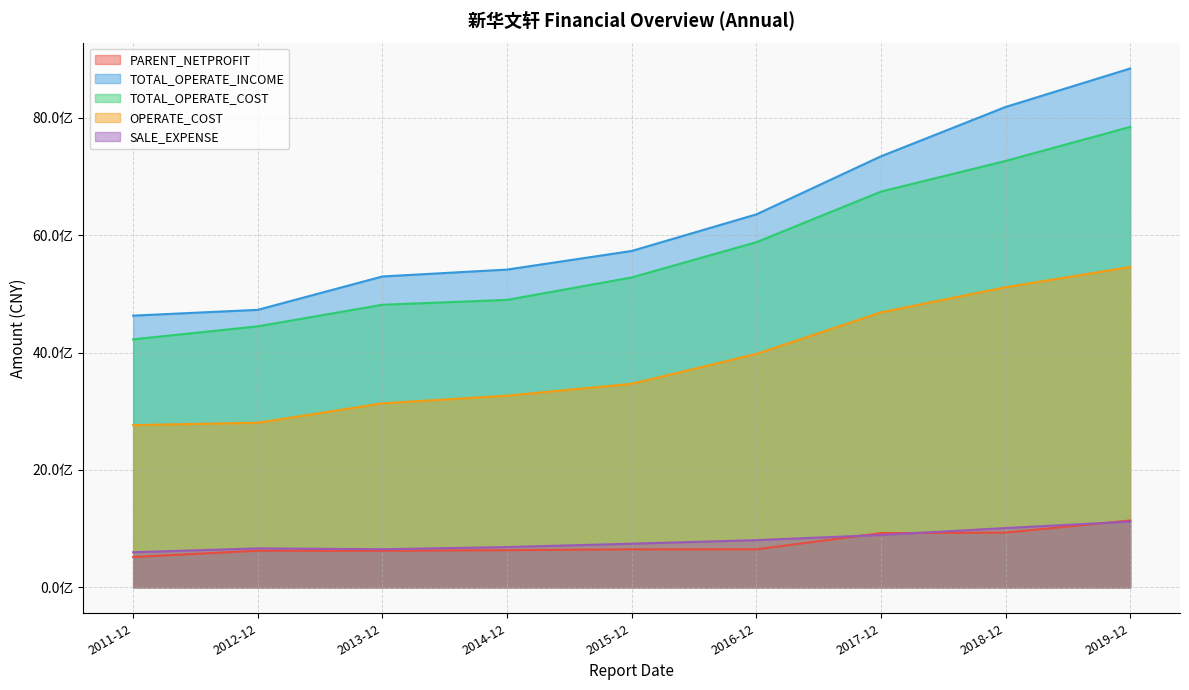

The value of TOTAL_OPERATE_COST at 2014-12 is 7511267231.9. True or false?

False